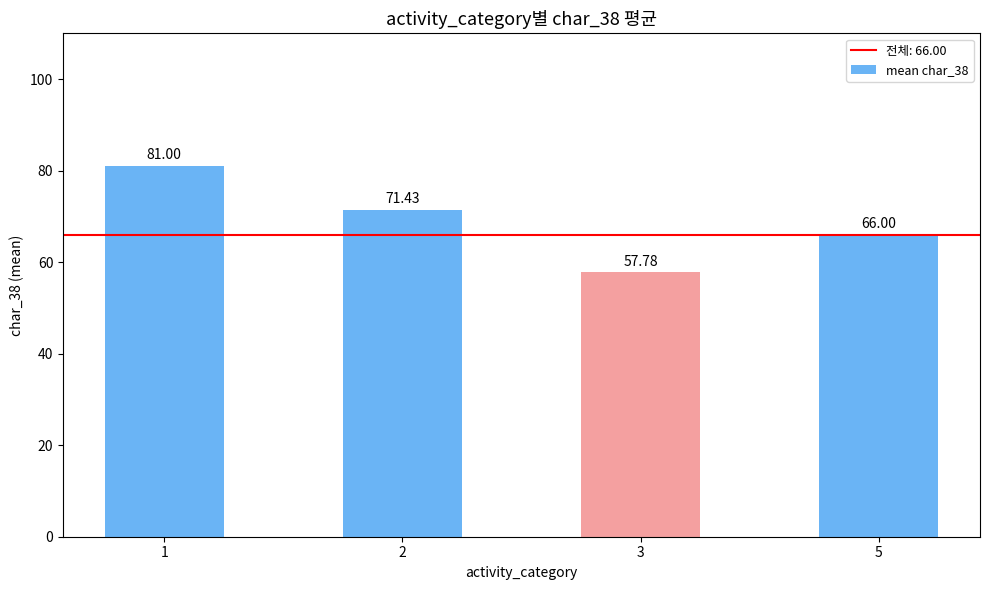

How many values are below 71?

2